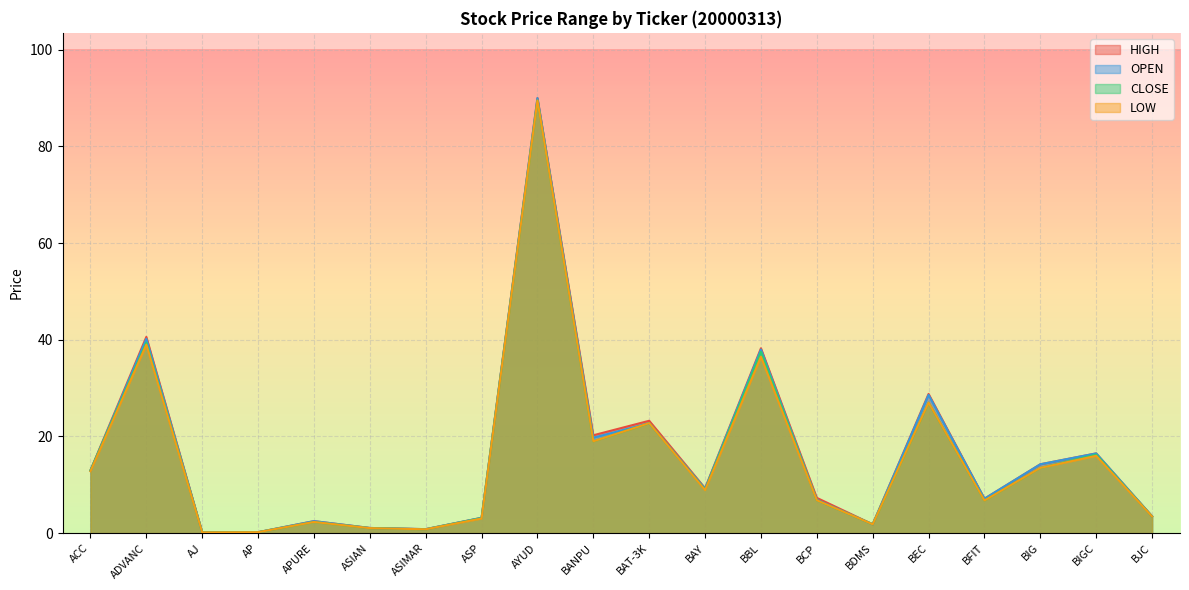

Reading left to right, transcribe all the data shown in this chart.

HIGH: 13.0	40.6	0.2	0.2	2.5	1.1	0.8	3.2	90.0	20.2	23.2	9.3	38.2	7.3	1.8	28.8	7.1	14.2	16.5	3.5
OPEN: 12.9	40.2	0.2	0.2	2.5	1.1	0.8	3.2	90.0	19.8	22.8	9.2	38.0	6.9	1.8	28.6	7.1	14.2	16.5	3.5
CLOSE: 13.0	39.4	0.2	0.2	2.3	1.0	0.8	3.1	89.5	19.0	22.8	9.0	37.5	6.8	1.8	27.0	6.8	13.5	16.2	3.5
LOW: 12.8	39.0	0.2	0.2	2.3	1.0	0.8	3.0	89.5	19.0	22.8	8.9	36.5	6.8	1.8	27.0	6.8	13.5	16.0	3.5